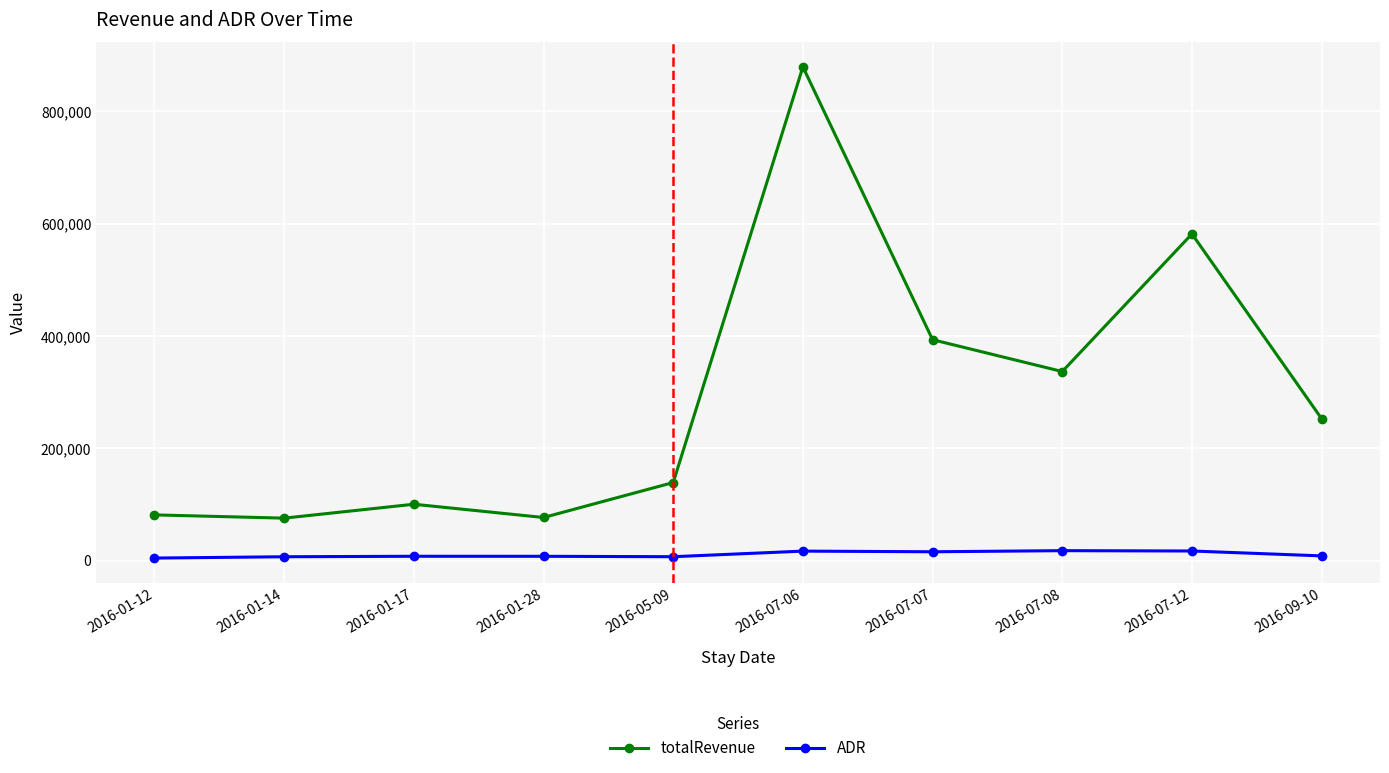

What is the difference between the maximum and minimum values in the ADR series?

13201.7